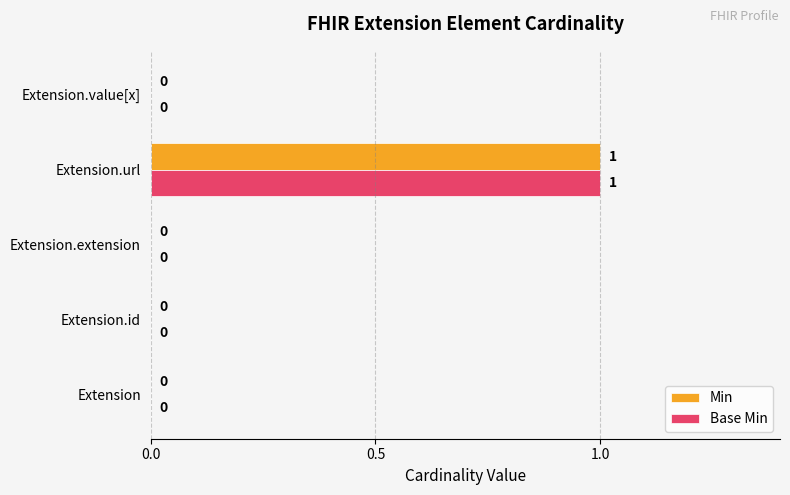

How many Min values are between 0 and 1?

5